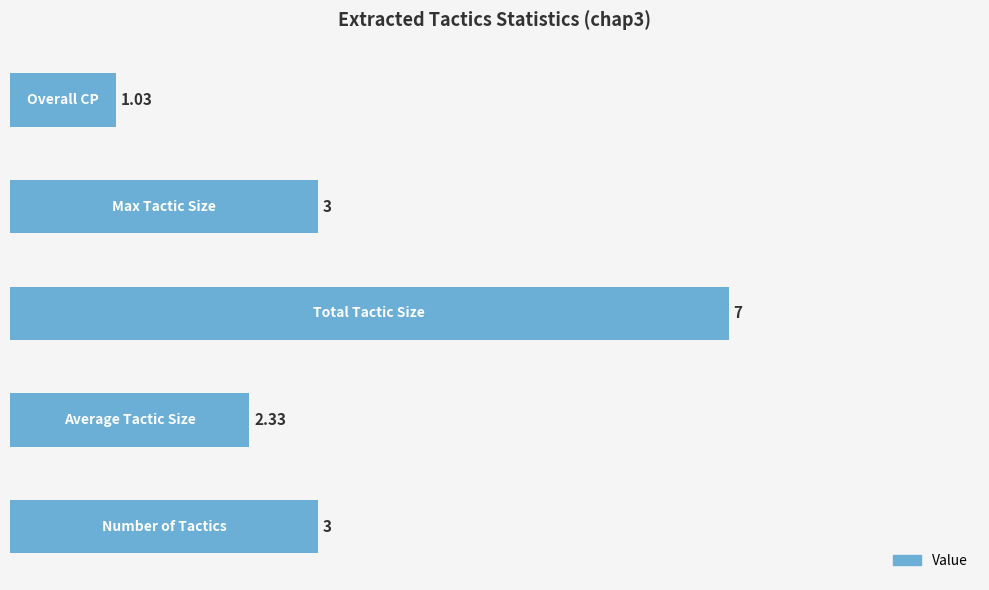

How many values are below 3?

2